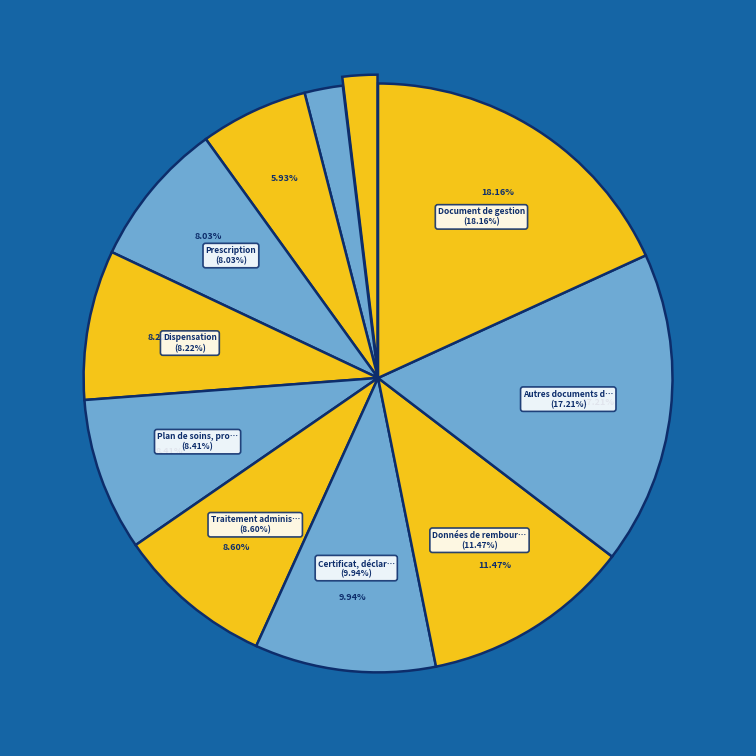

What percentage is the Plan de soins, protocole de soins slice, to the nearest percent?

8%